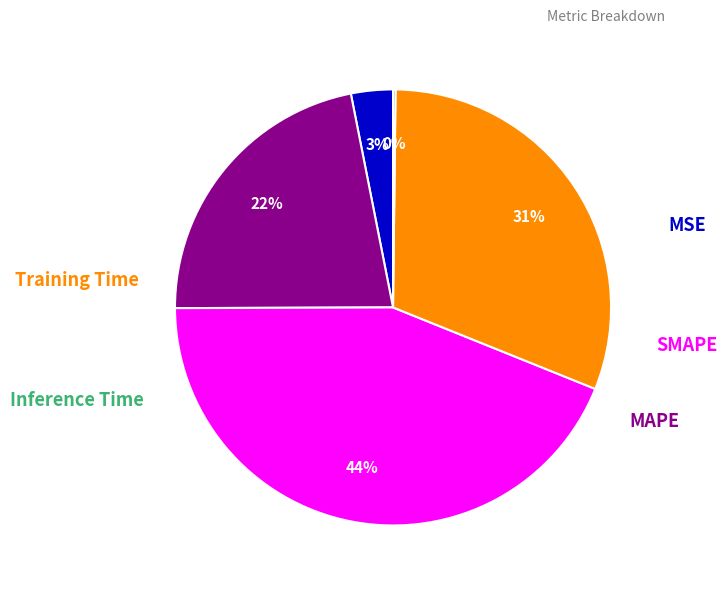

To the nearest percent, what is the average slice percentage?

20%